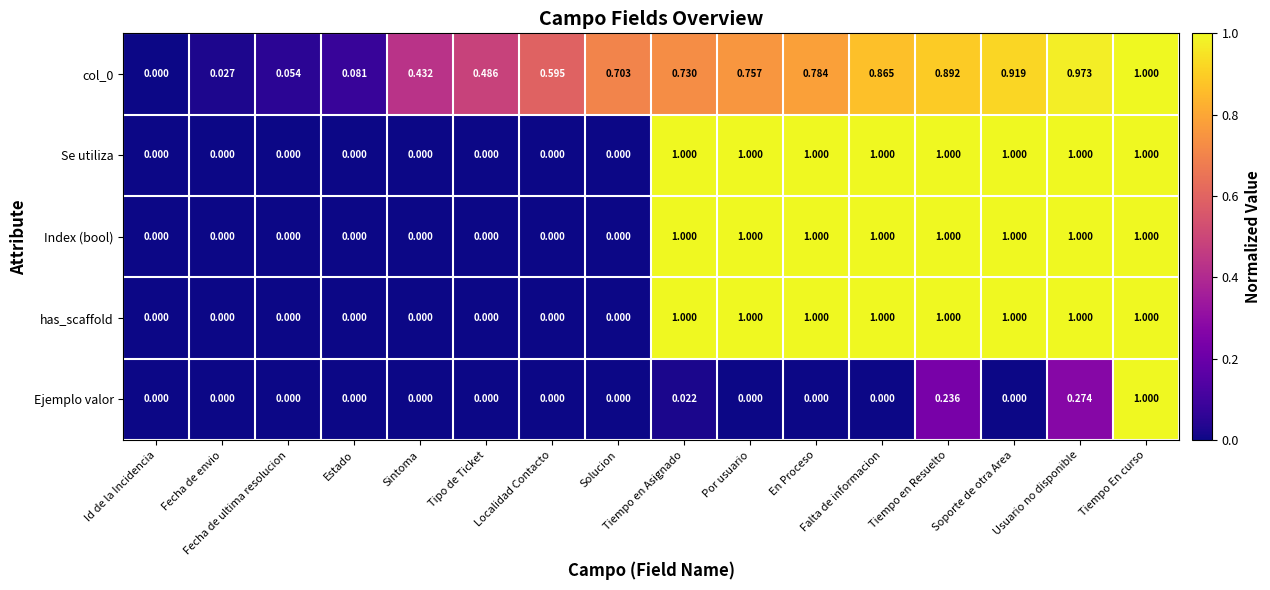

How many categories are shown in the chart?

16